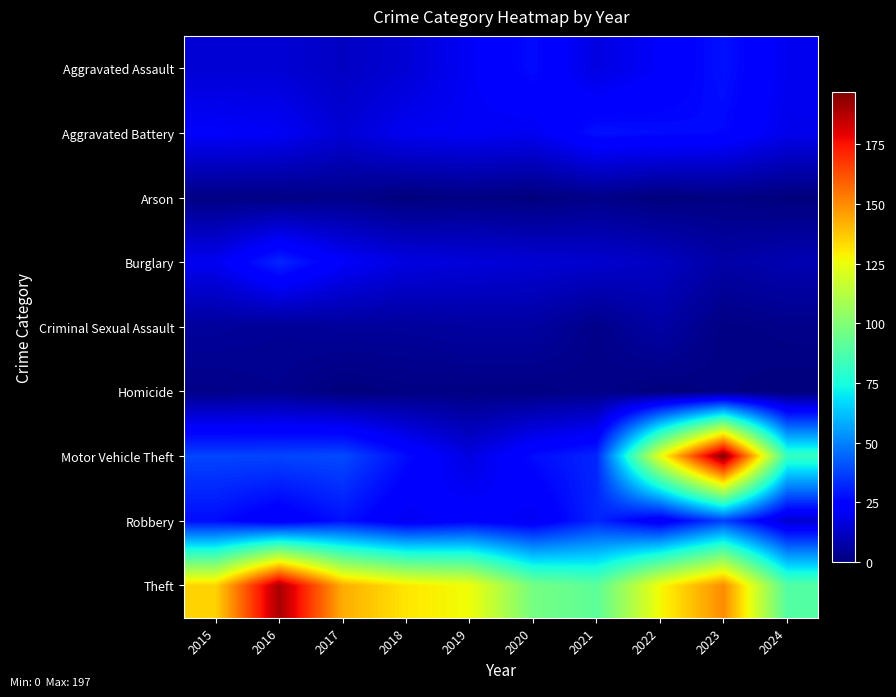

Reading left to right, what are all the values shown in this chart?

Aggravated Assault: 2015=15	2016=15	2017=12	2018=15	2019=21	2020=27	2021=17	2022=22	2023=28	2024=20
Aggravated Battery: 2015=22	2016=21	2017=15	2018=20	2019=21	2020=20	2021=28	2022=27	2023=26	2024=19
Arson: 2015=1	2016=1	2017=2	2018=0	2019=1	2020=0	2021=2	2022=0	2023=1	2024=0
Burglary: 2015=20	2016=32	2017=22	2018=17	2019=16	2020=15	2021=14	2022=12	2023=7	2024=9
Criminal Sexual Assault: 2015=5	2016=4	2017=5	2018=5	2019=6	2020=6	2021=2	2022=7	2023=1	2024=2
Homicide: 2015=2	2016=3	2017=0	2018=1	2019=1	2020=1	2021=2	2022=0	2023=1	2024=0
Motor Vehicle Theft: 2015=38	2016=38	2017=39	2018=27	2019=17	2020=27	2021=32	2022=124	2023=197	2024=82
Robbery: 2015=27	2016=21	2017=28	2018=20	2019=24	2020=20	2021=32	2022=20	2023=37	2024=14
Theft: 2015=135	2016=190	2017=143	2018=131	2019=126	2020=97	2021=91	2022=127	2023=150	2024=89